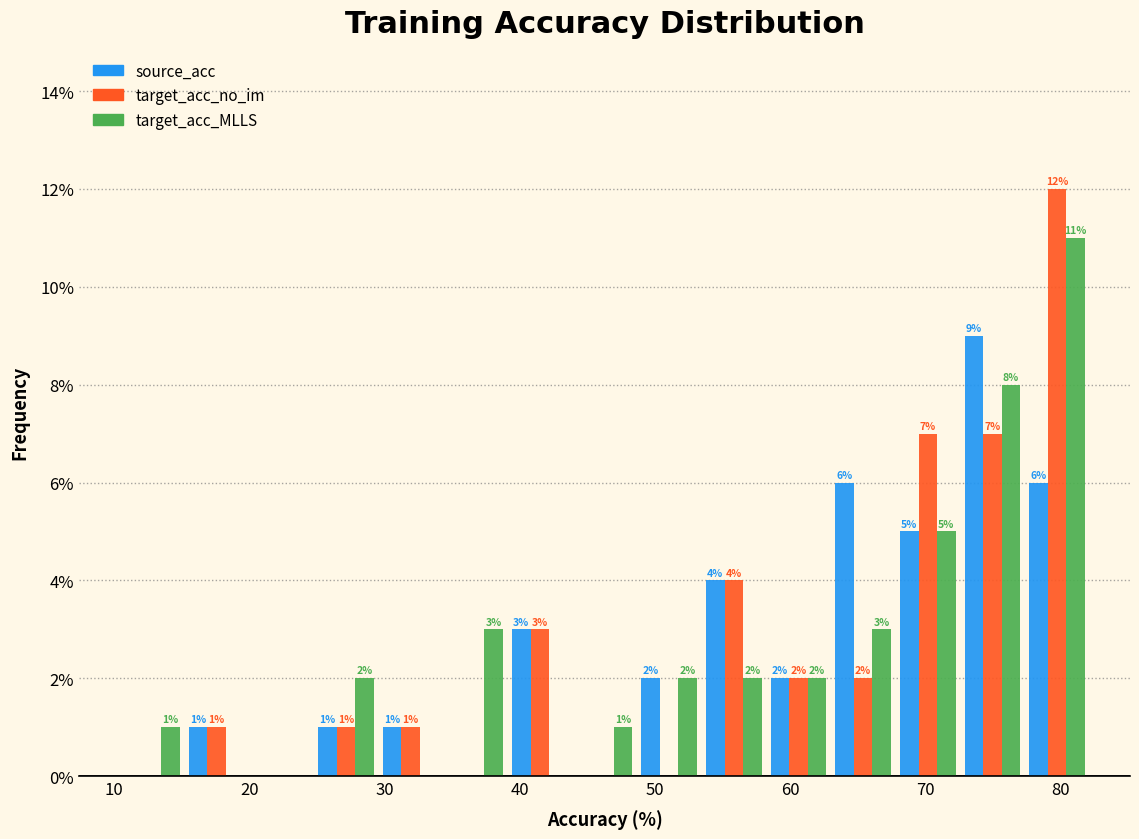

In the target_acc_MLLS series, which range on the x-axis has the tallest bar?

77 to 82